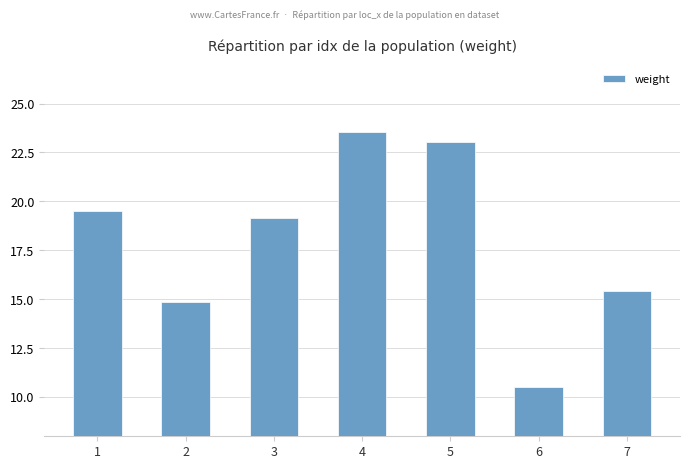

What is the value of the 3rd bar from the left?

19.2